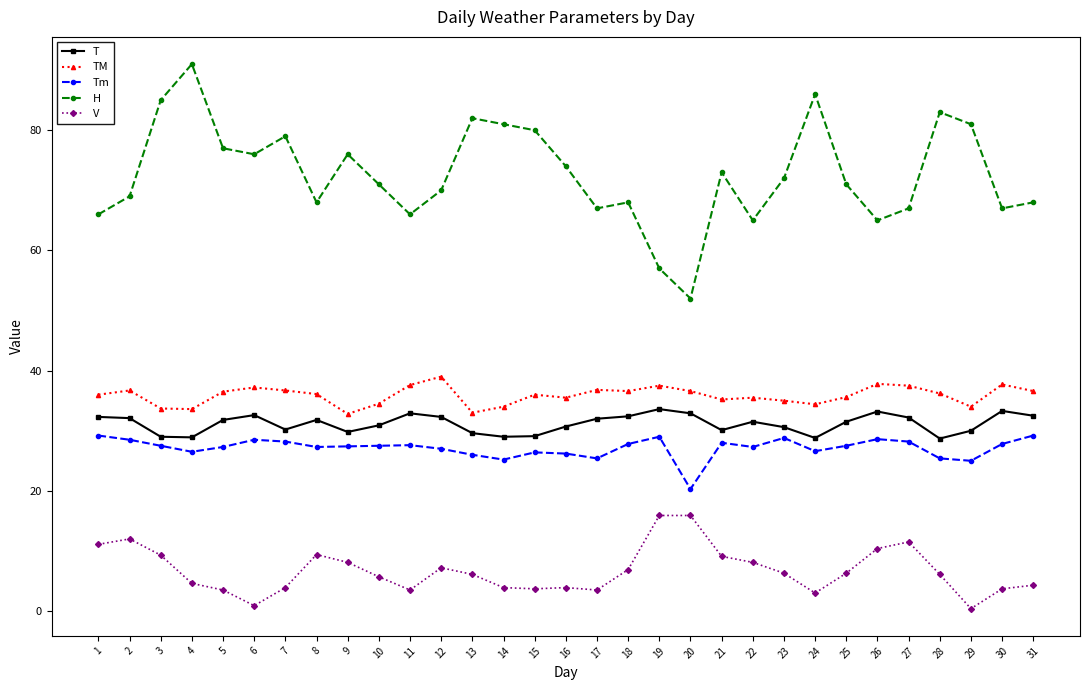

True or false: TM and Tm cross at least once.

False